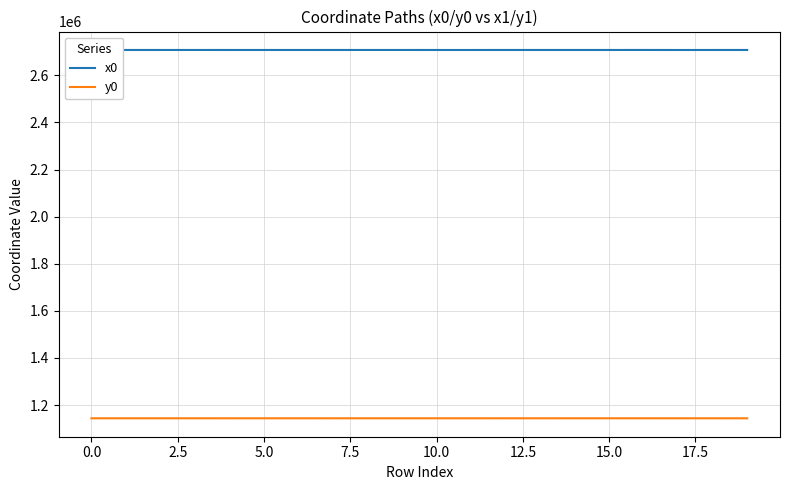

True or false: y0 and x0 intersect in this chart.

False